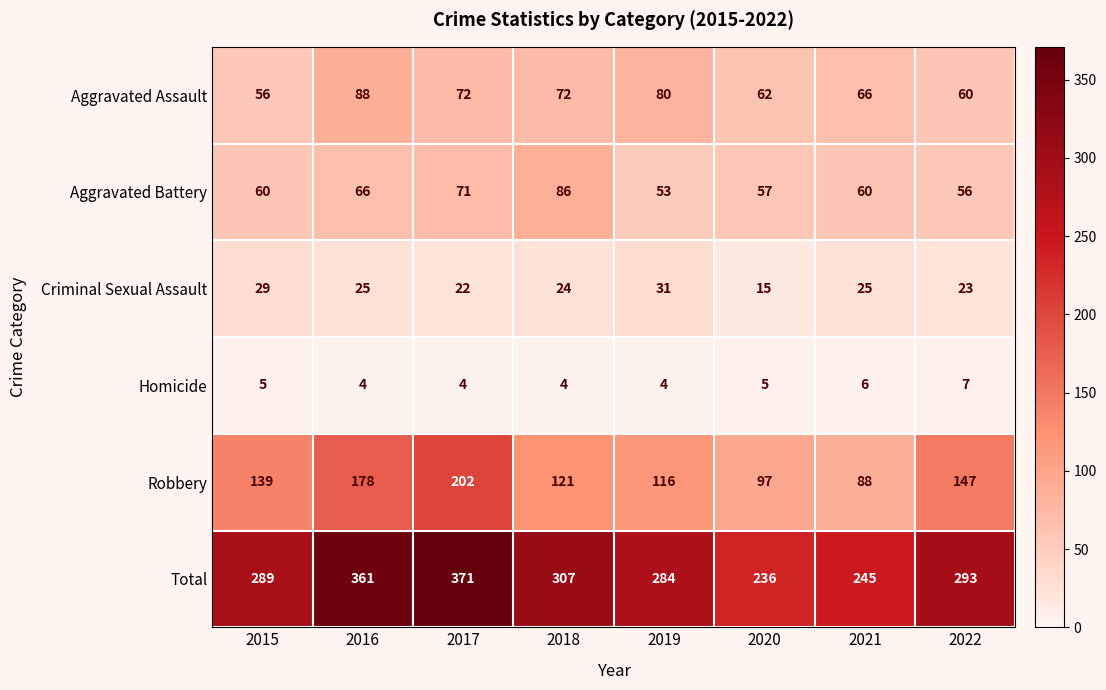

What is the minimum value for Aggravated Assault?

56